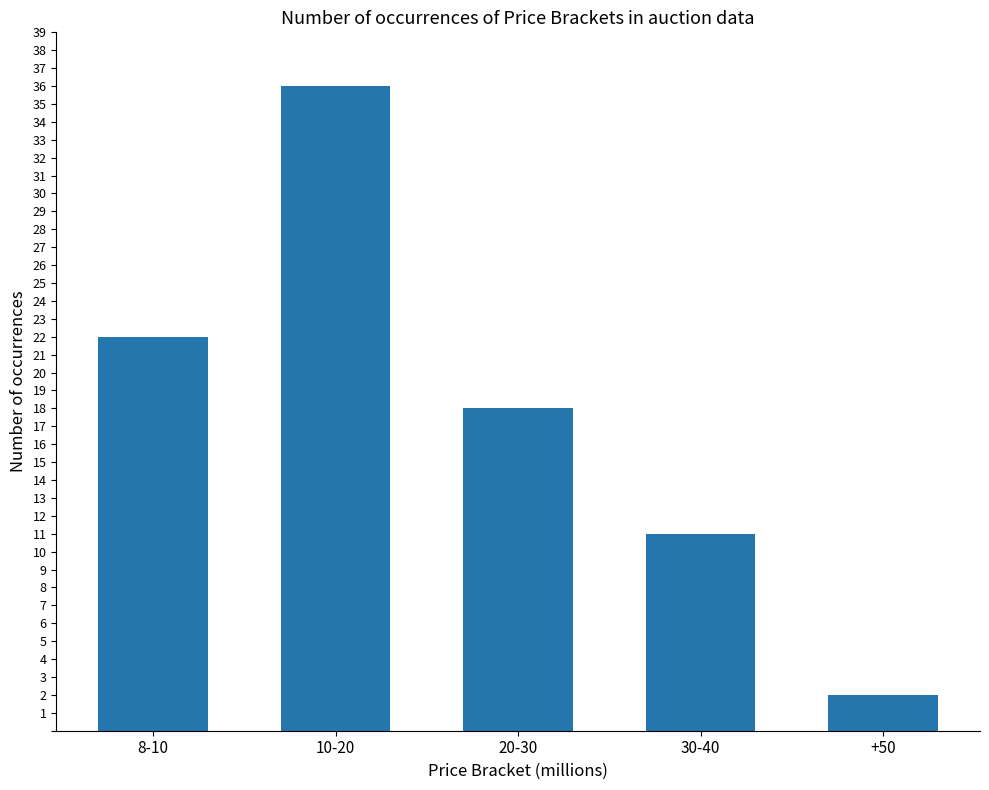

Rank the categories by value from highest to lowest.

10-20, 8-10, 20-30, 30-40, +50